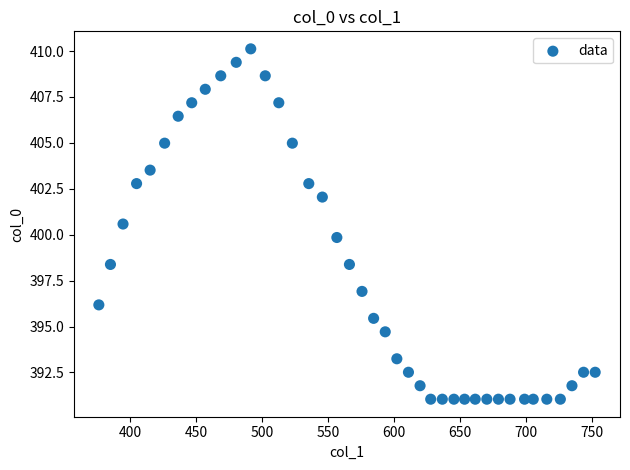

What is the range of Y values (max minus min)?

19.1